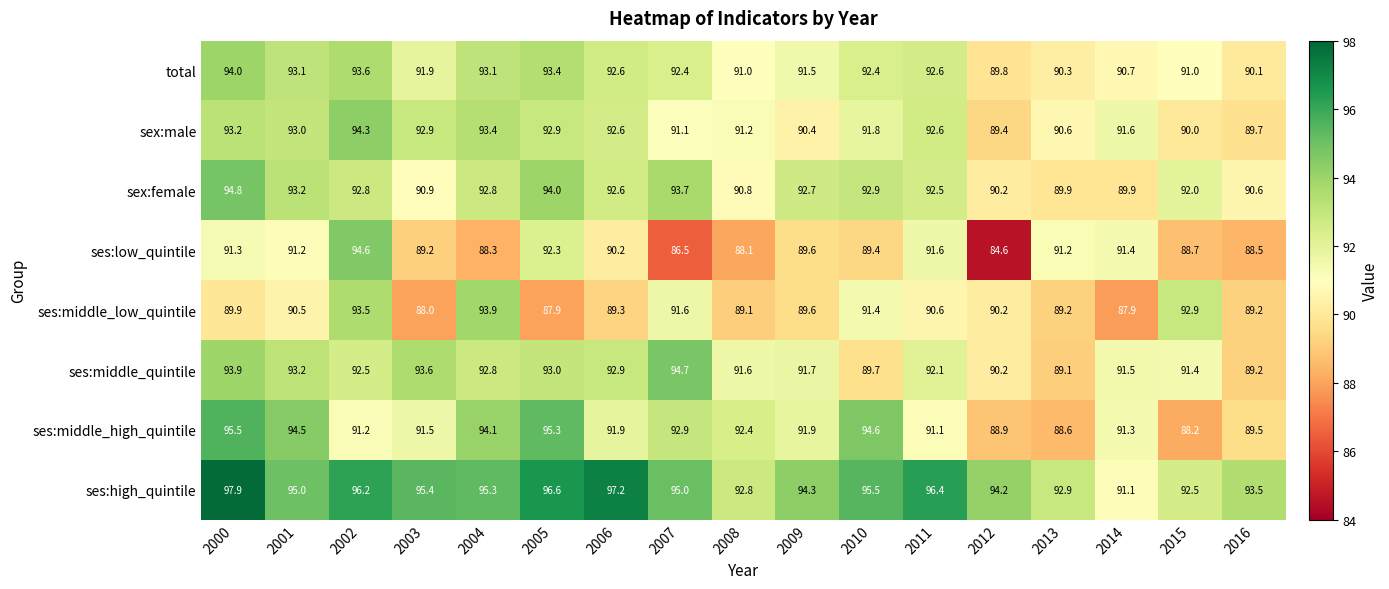

Count the number of categories in the chart.

17